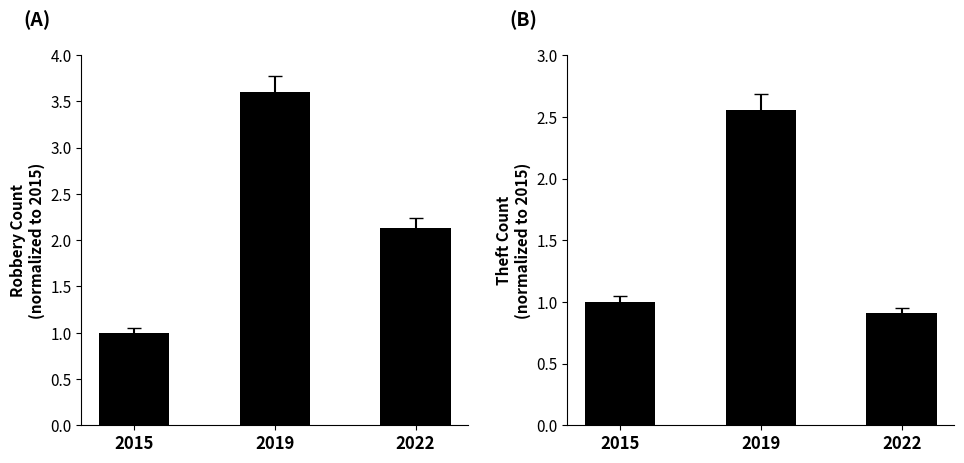

At which category is the sum across all series the highest?

2019